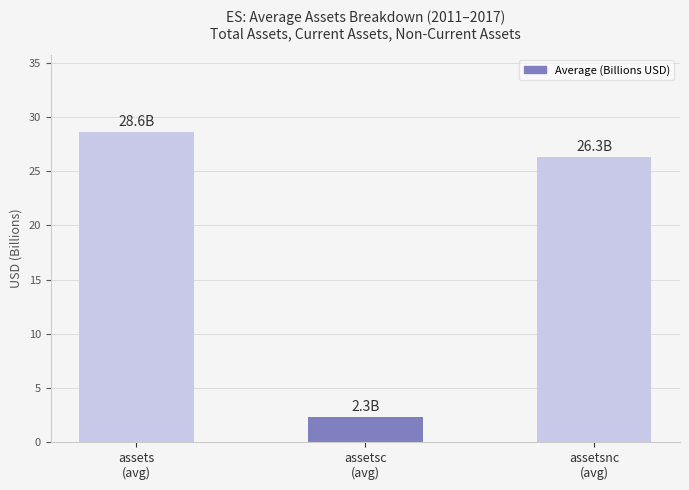

What is the sum of the values at assets
(avg) and assetsc
(avg)?

30.9